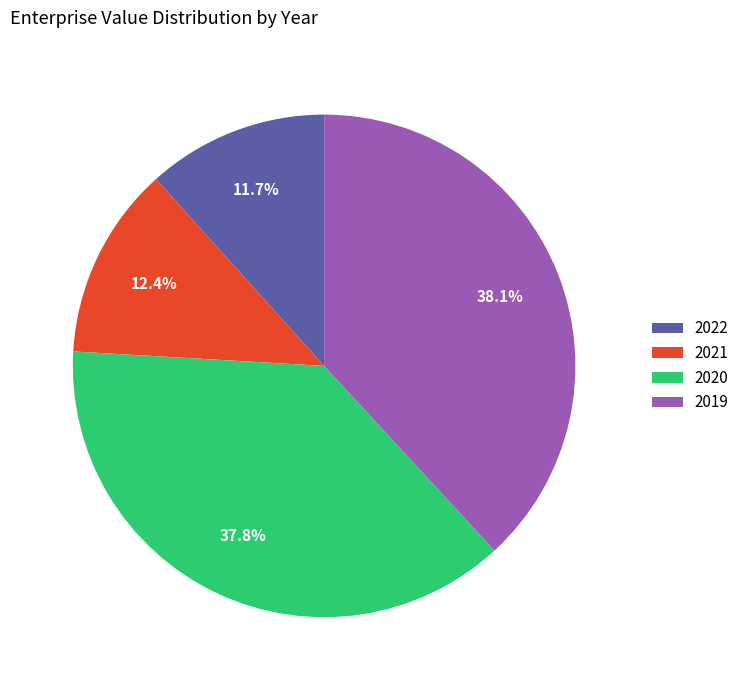

Which category has the smallest portion of the pie?

2022